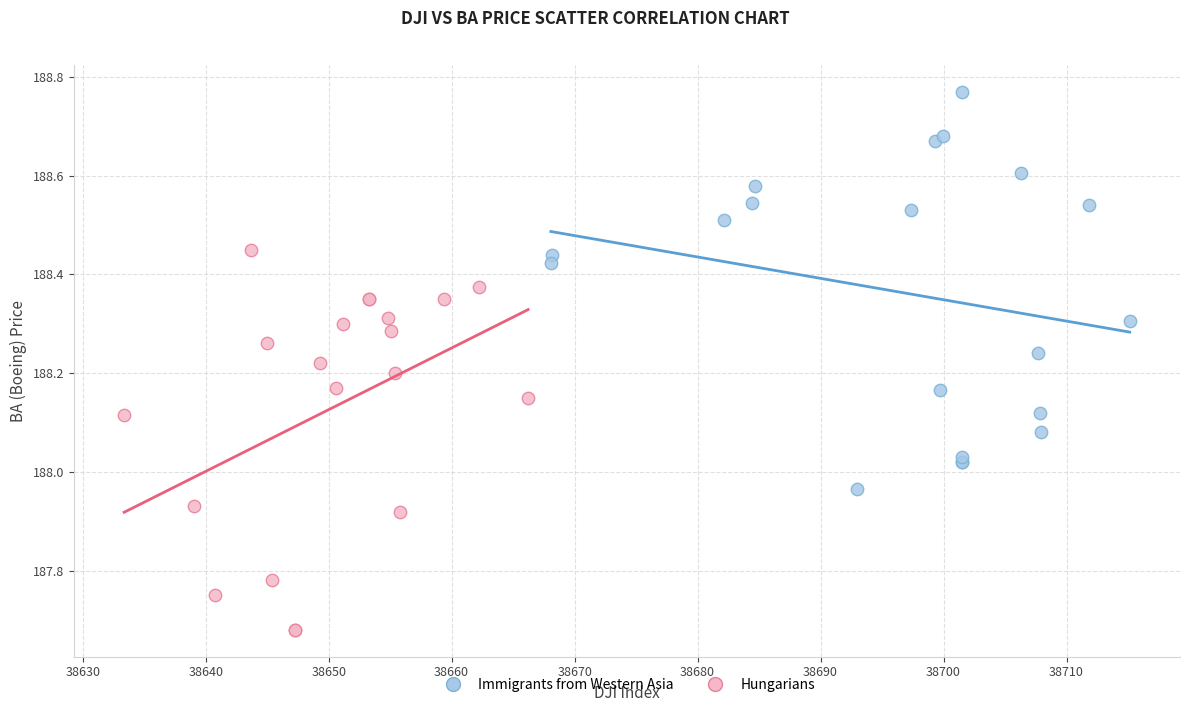

Which series contains the highest Y value?

Immigrants from Western Asia